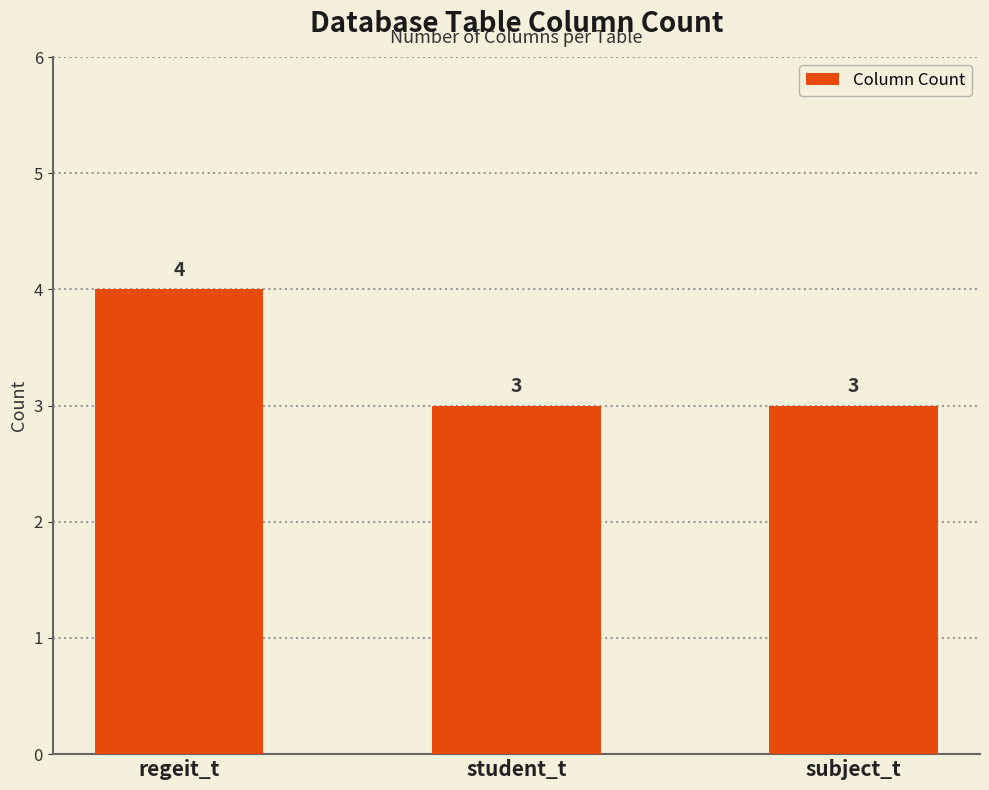

Approximately how many times larger is the value at subject_t compared to student_t?

1.0